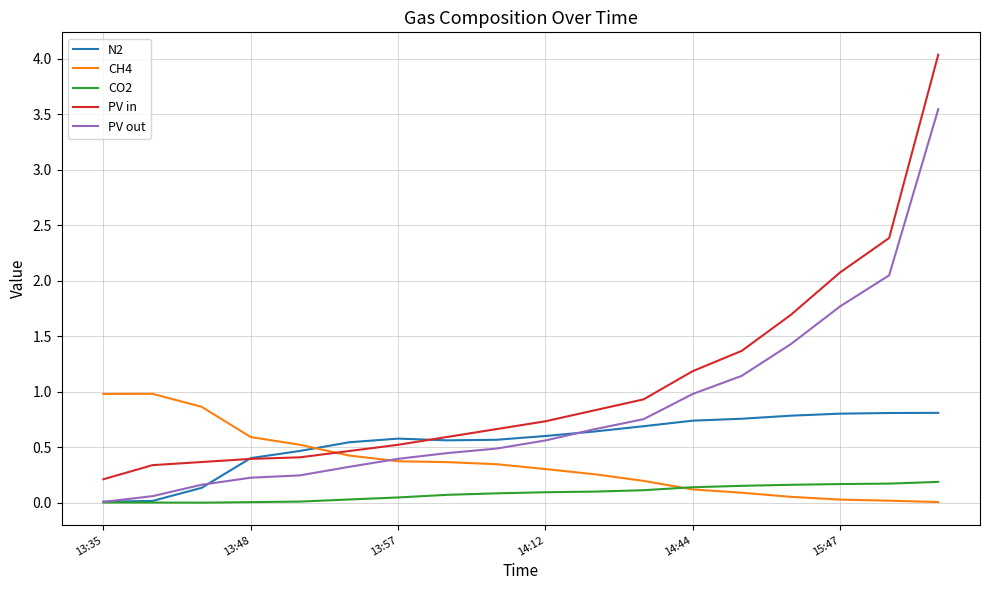

Is this an area chart (filled region under the line)?

No